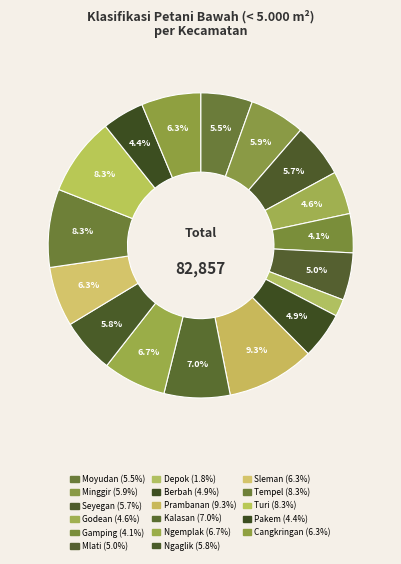

Count the number of slices in the pie.

17